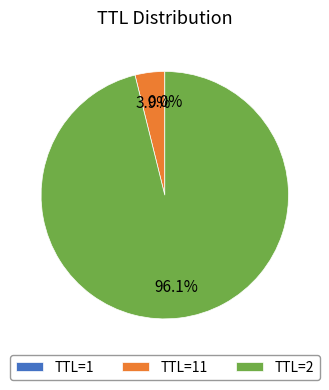

What percentage is NOT represented by TTL=2?

3.9%